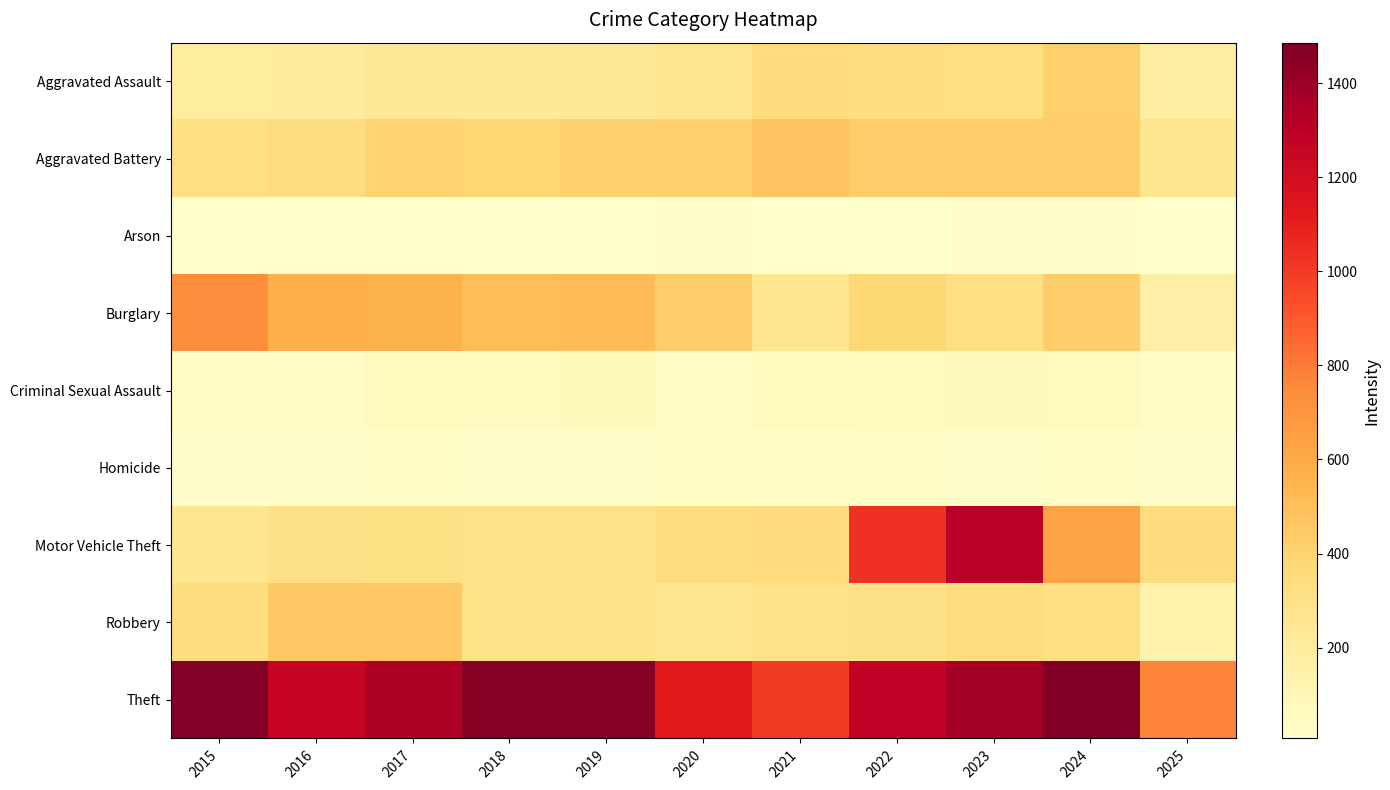

What is the total value across all series at 2025?

1931